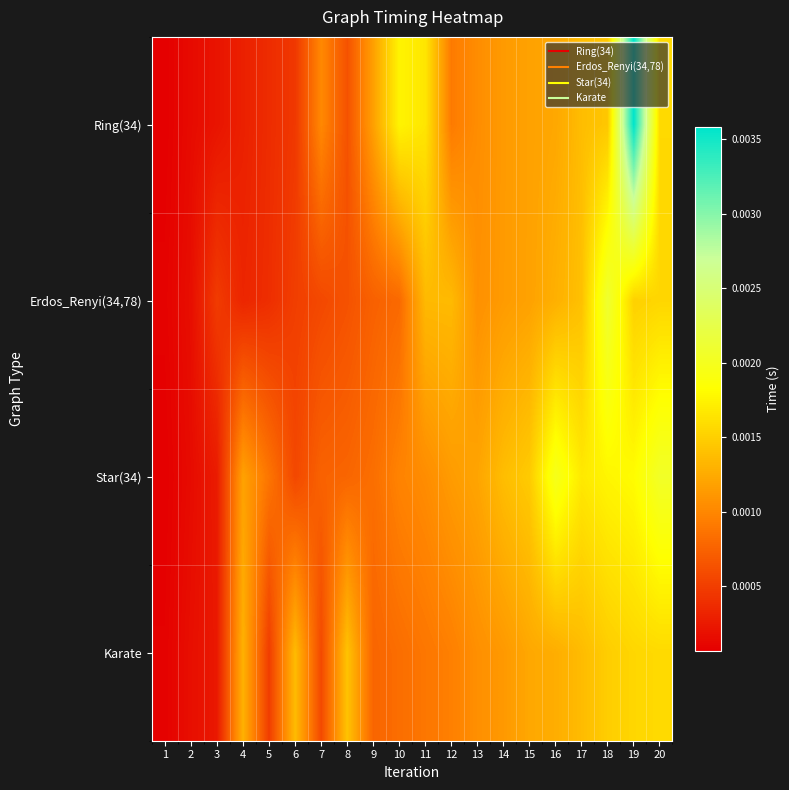

At which category is the sum across all series the highest?

19